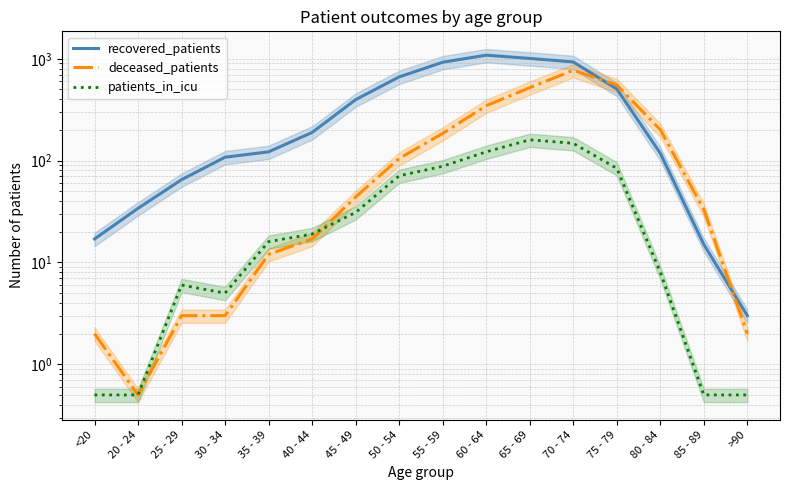

What is the total value across all series at 25 - 29?

74.0